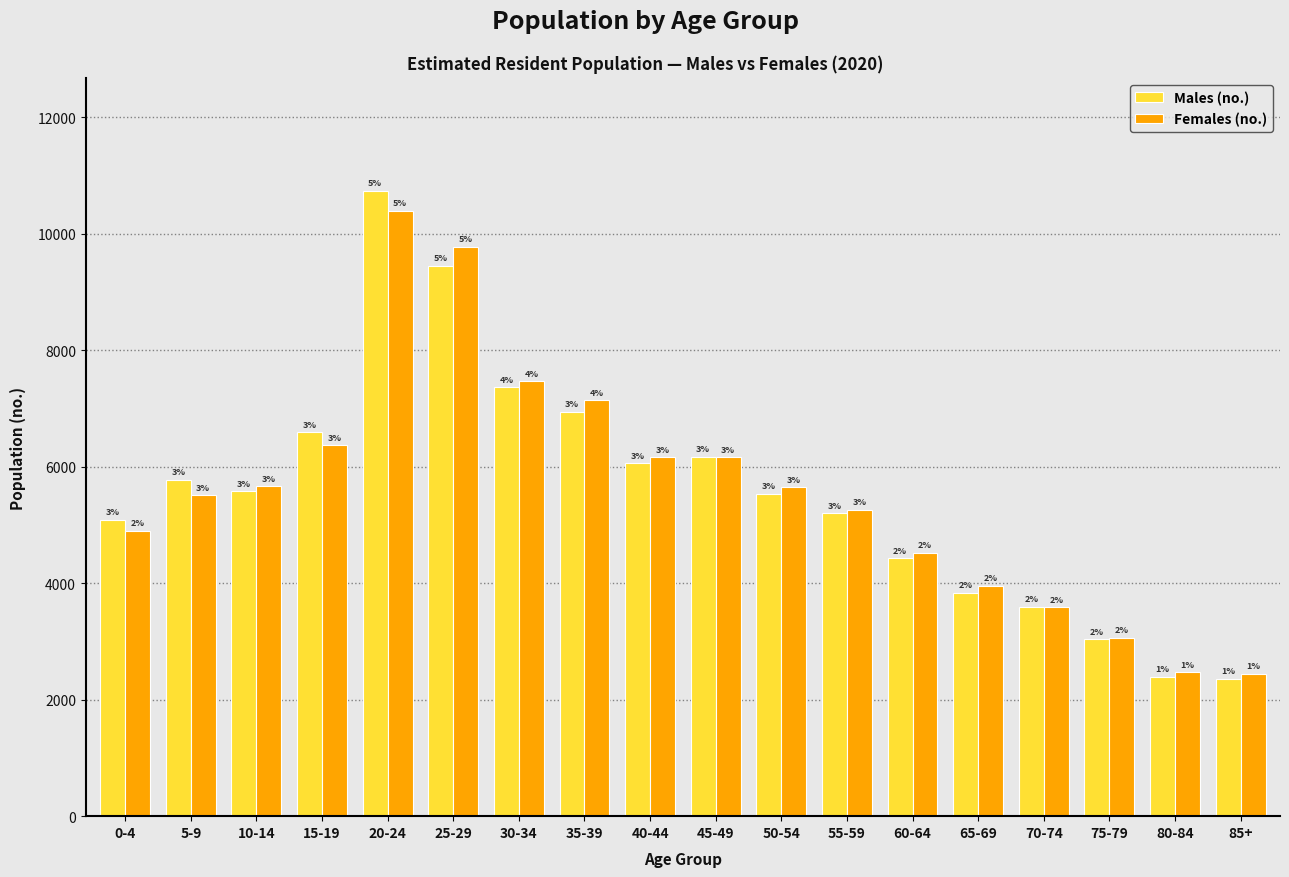

The Females (no.) series shows 4518 at 60-64. True or false?

True